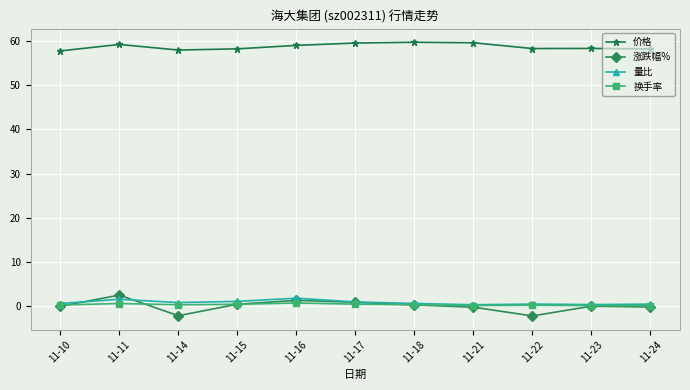

Which series has the largest range (max minus min)?

涨跌幅%